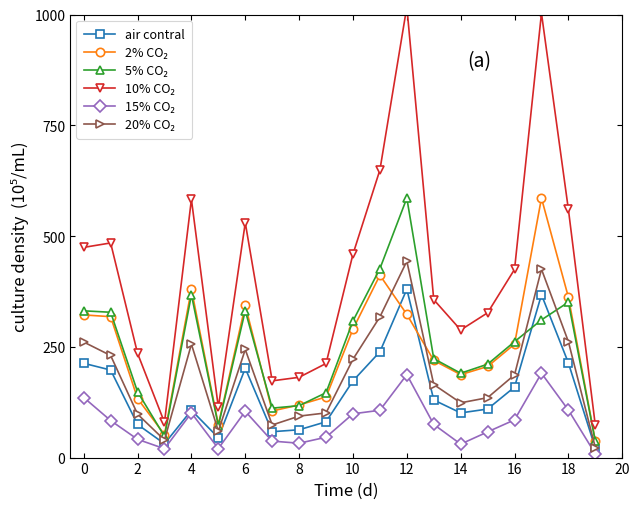

What is the total value across all series at 0?

1736.8